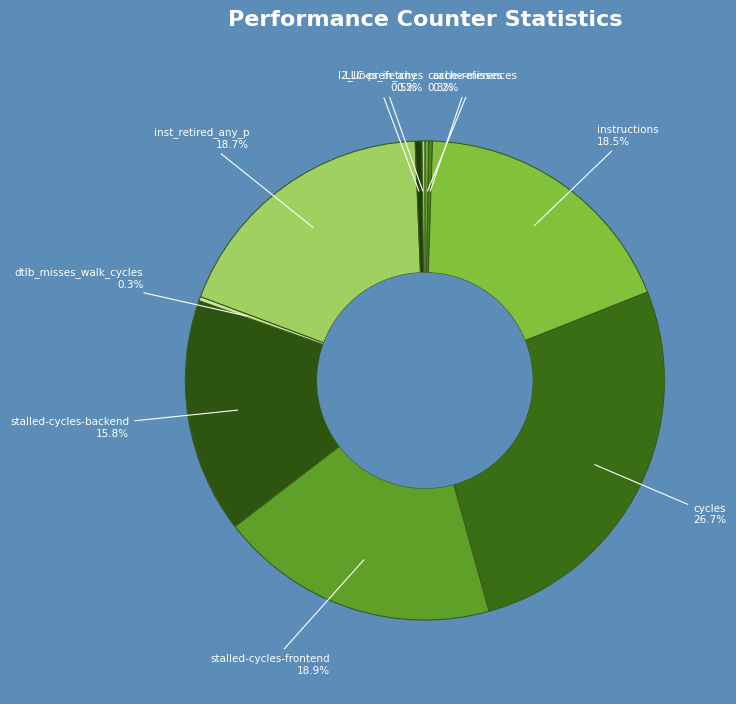

Count the number of slices in the pie.

10